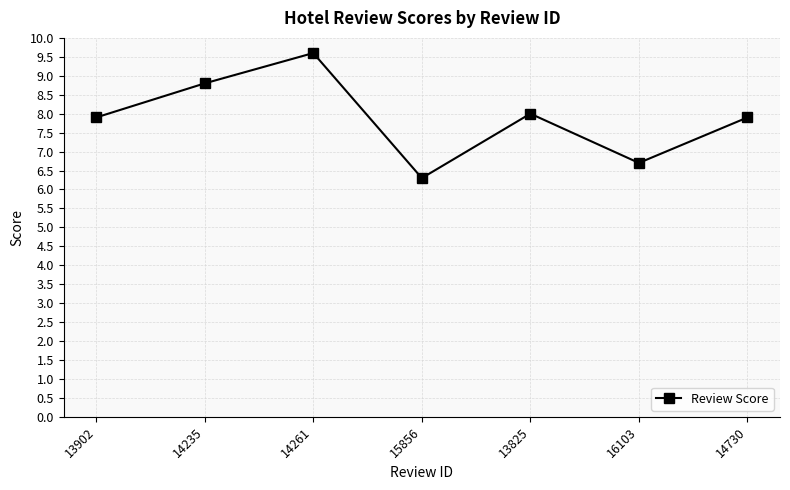

Where is the data nearest to the value 7?

16103